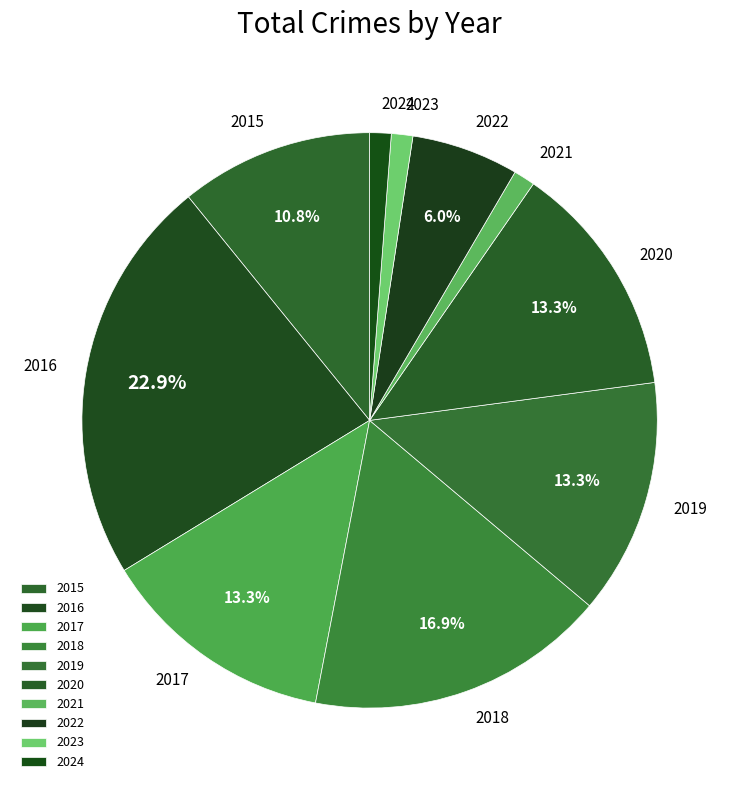

The 2017 slice represents 13% of the pie. True or false?

True